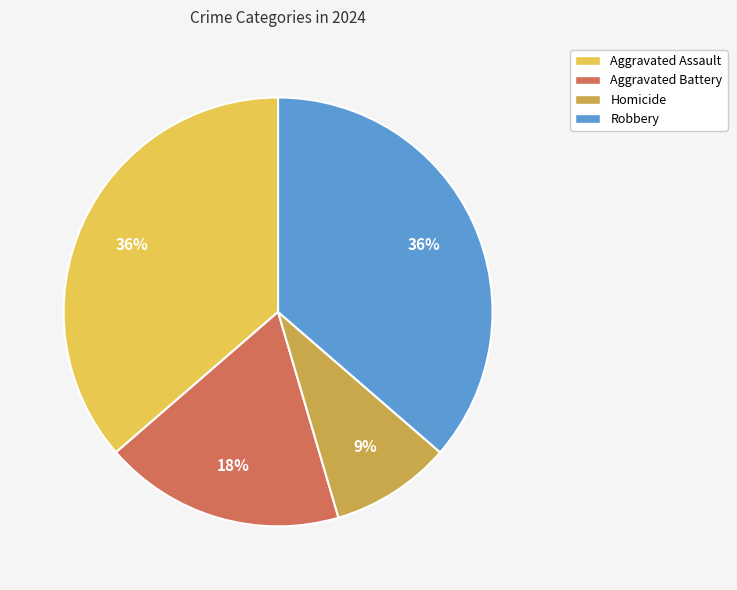

Do Homicide and Aggravated Battery together represent more than half of the pie?

No